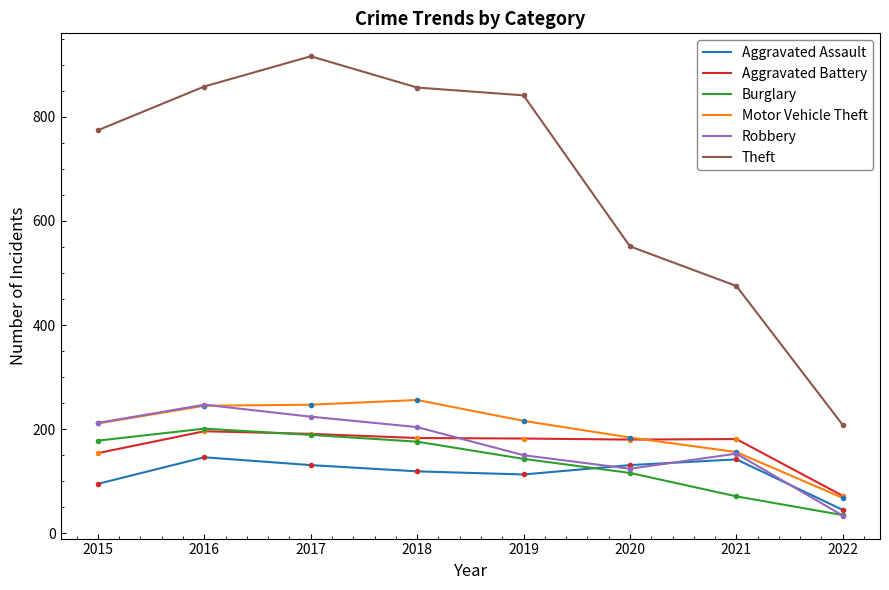

True or false: Aggravated Battery has a value of 154 at 2015.

True